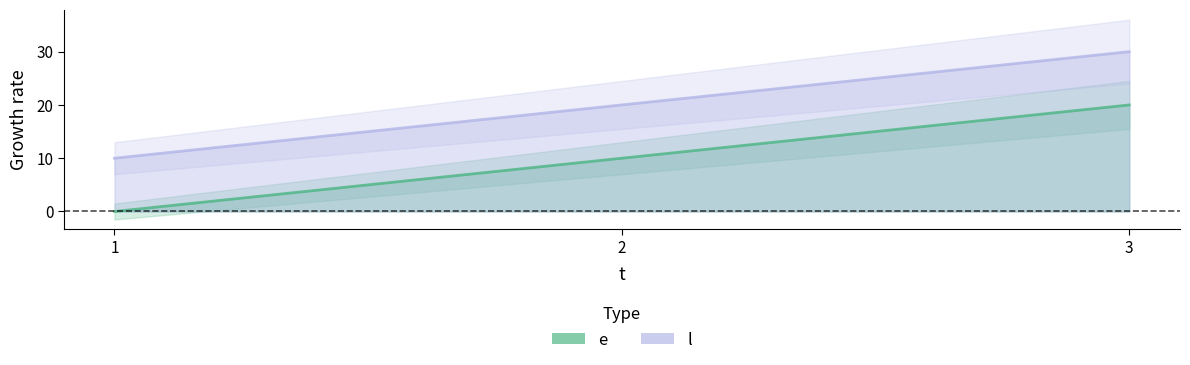

The l series shows 10 at 1. True or false?

True